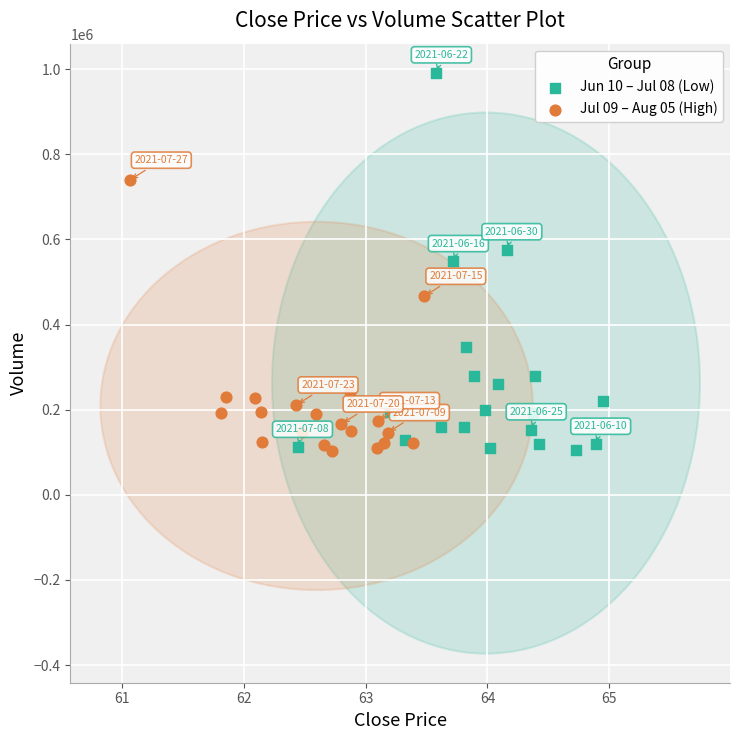

What are all the series names shown in the legend?

Jun 10 – Jul 08 (Low), Jul 09 – Aug 05 (High)